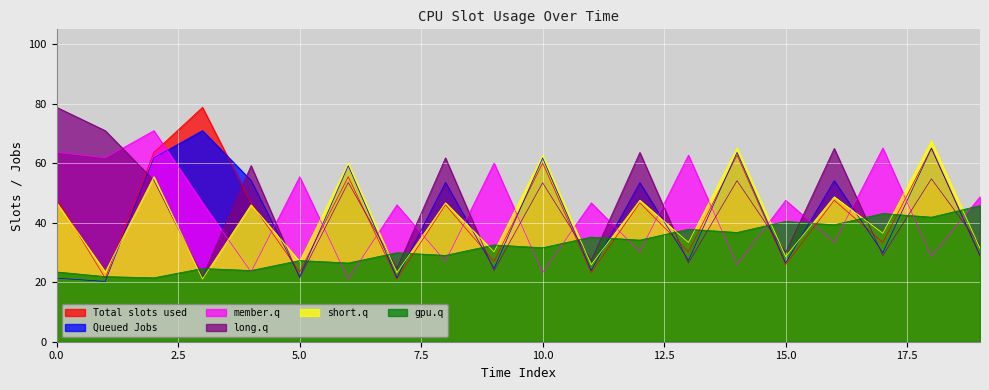

What is the difference between the second highest and second lowest values in the gpu.q series?

21.2